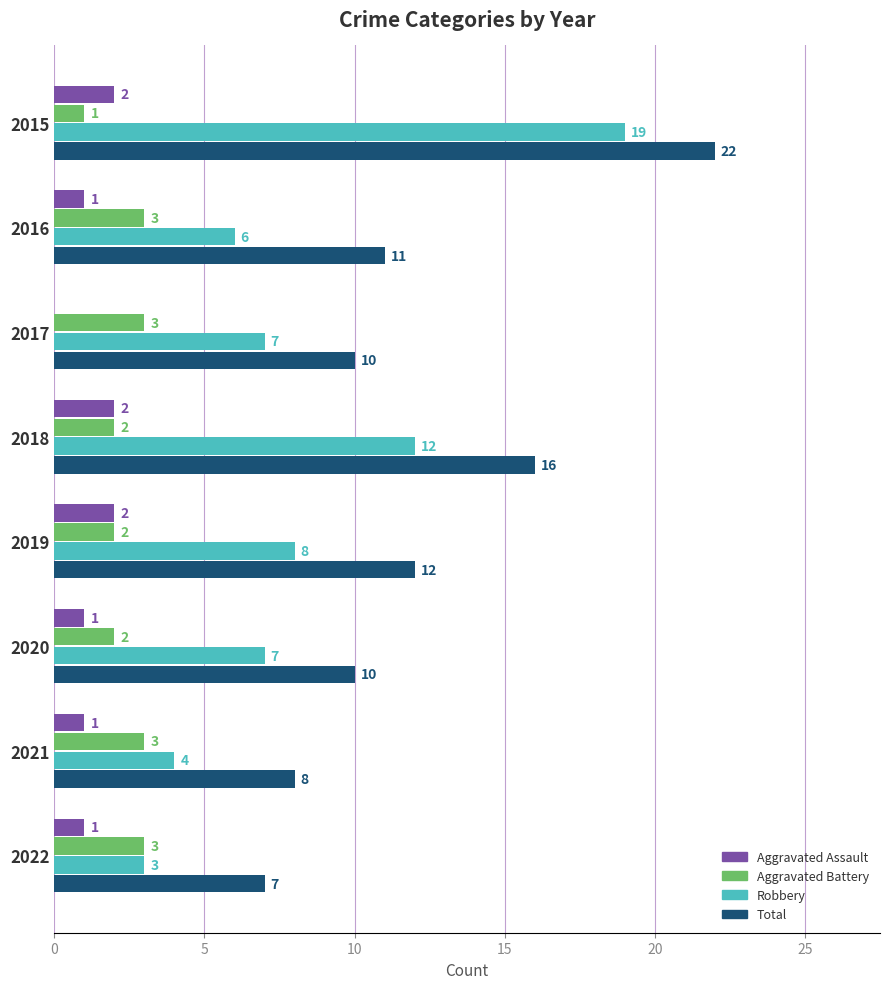

What is the sum of all Total values?

96